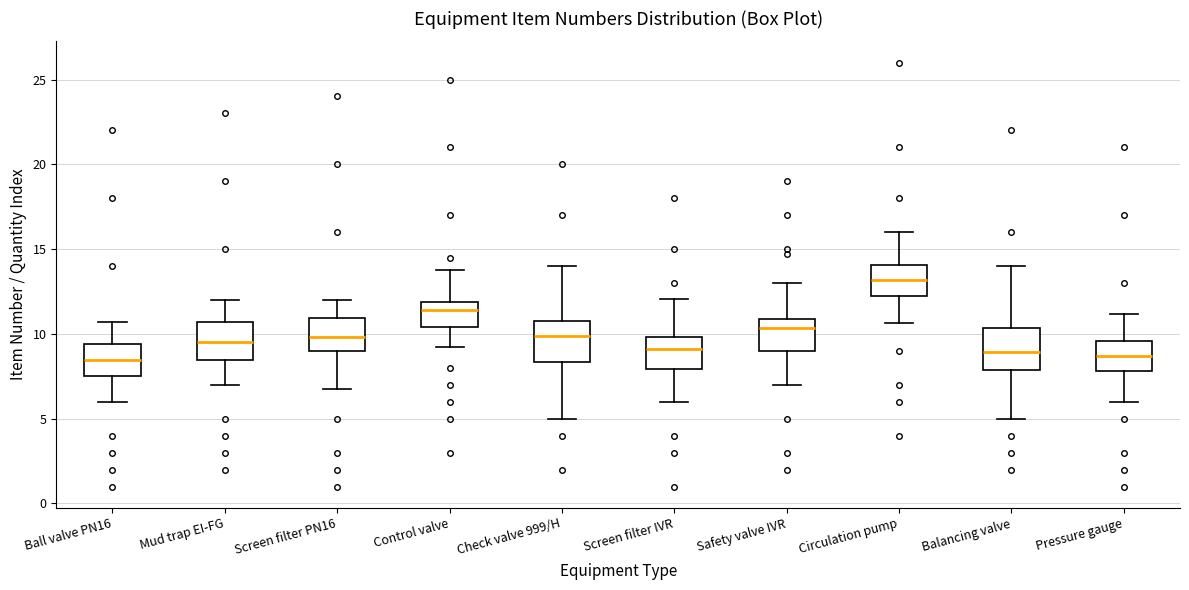

Reading left to right, read every box against the y-axis: the position of its median line, the range the box covers, and the ends of its whiskers. The values are not printed on the chart, so give them approximately, as read against the axis.

Ball valve PN16: median 8.5, box 7.5 to 9.5, whiskers 6.0 to 10.5
Mud trap EI-FG: median 9.5, box 8.5 to 10.5, whiskers 7.0 to 12.0
Screen filter PN16: median 10.0, box 9.0 to 11.0, whiskers 7.0 to 12.0
Control valve: median 11.5, box 10.5 to 12.0, whiskers 9.0 to 14.0
Check valve 999/H: median 10.0, box 8.5 to 10.5, whiskers 5.0 to 14.0
Screen filter IVR: median 9.0, box 8.0 to 10.0, whiskers 6.0 to 12.0
Safety valve IVR: median 10.5, box 9.0 to 11.0, whiskers 7.0 to 13.0
Circulation pump: median 13.0, box 12.0 to 14.0, whiskers 10.5 to 16.0
Balancing valve: median 9.0, box 8.0 to 10.5, whiskers 5.0 to 14.0
Pressure gauge: median 8.5, box 8.0 to 9.5, whiskers 6.0 to 11.0